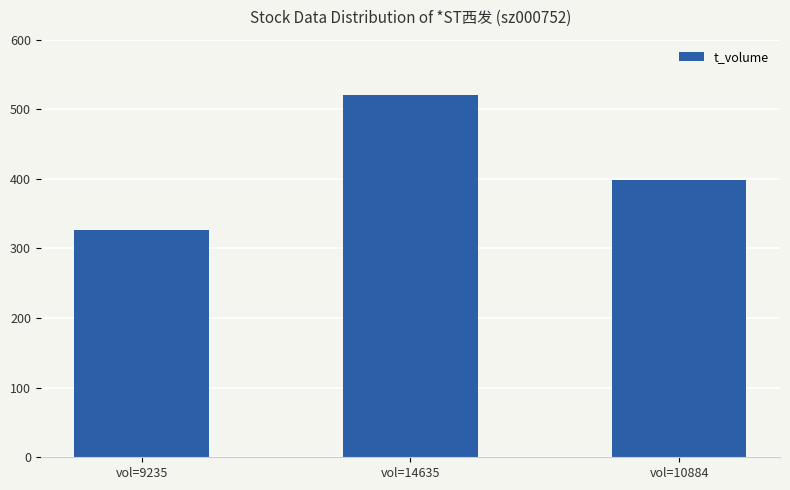

Rank the categories by value from lowest to highest.

vol=9235, vol=10884, vol=14635